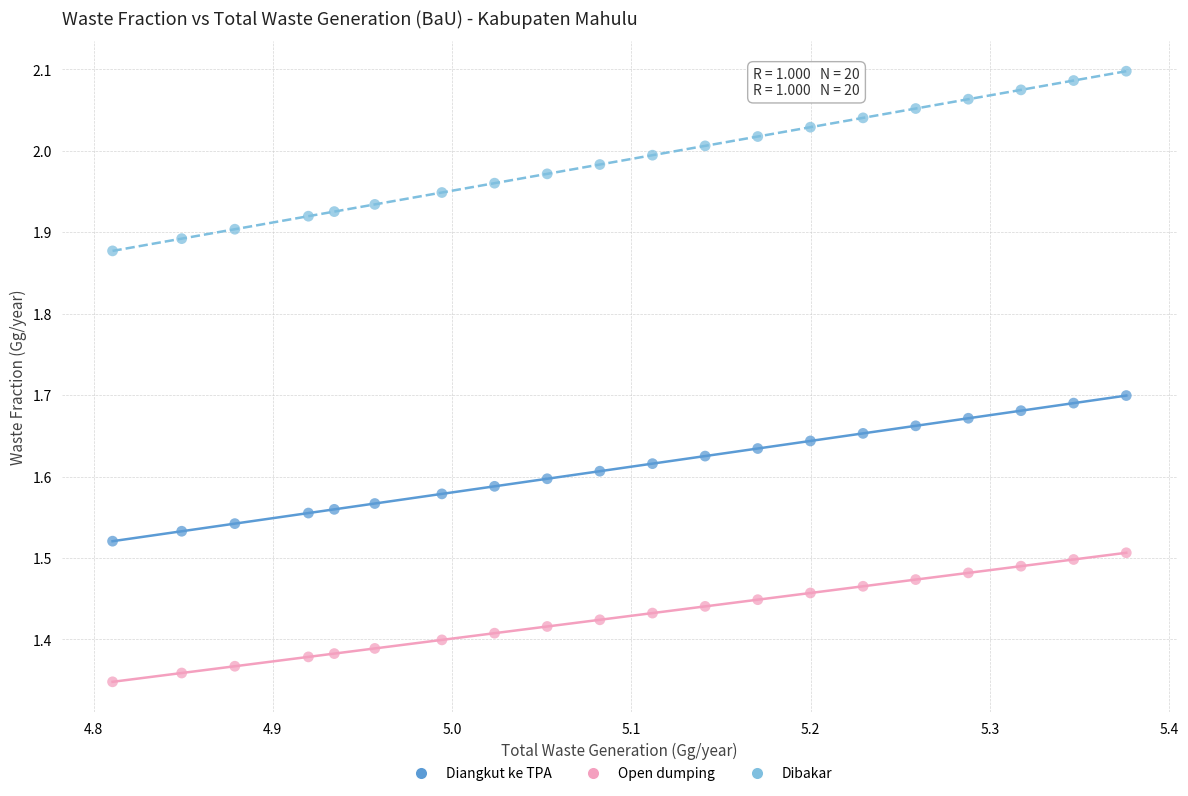

Which series contains the highest Y value?

Dibakar